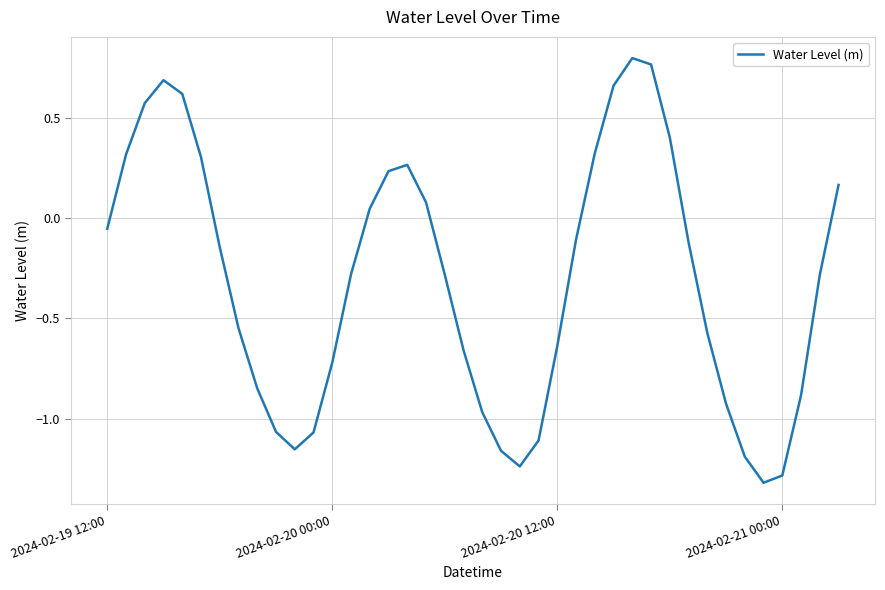

What is the minimum value shown in the chart?

-1.3